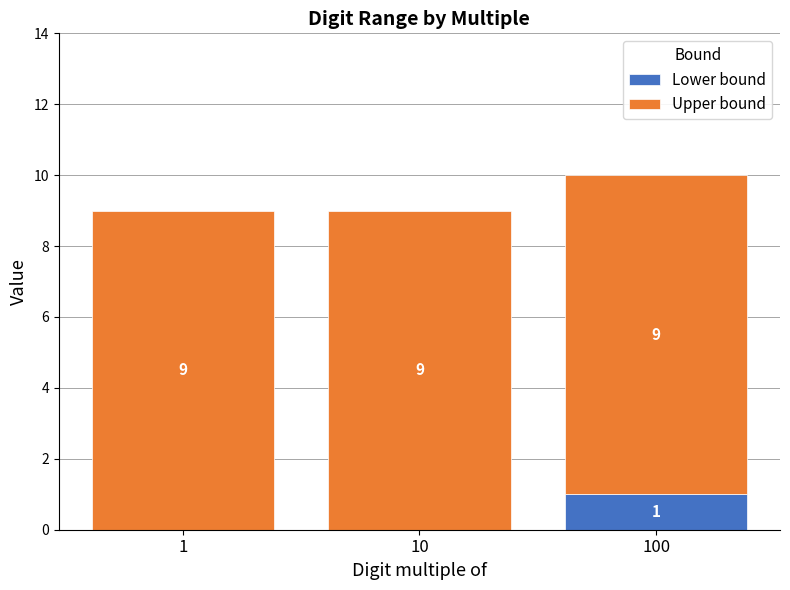

The Lower bound series shows 1 at 1. True or false?

False